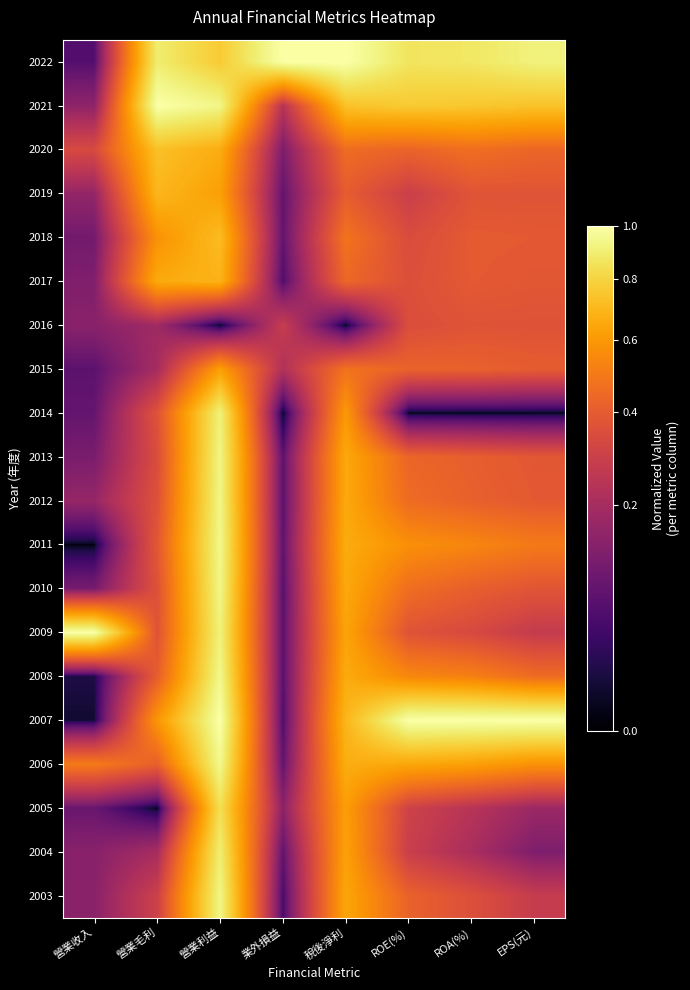

Which series has the largest range (max minus min)?

2007